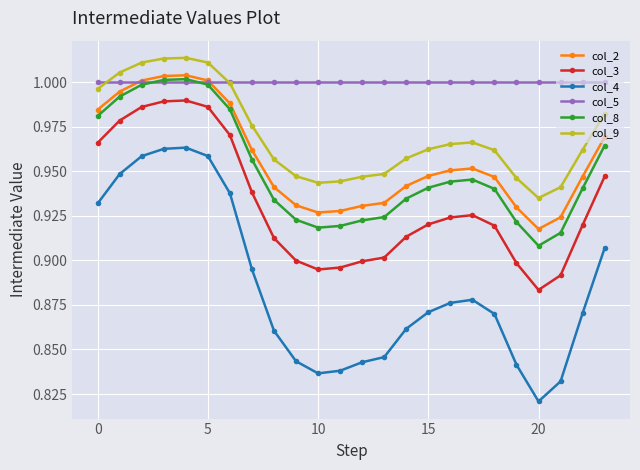

True or false: col_2 and col_8 cross at least once.

False